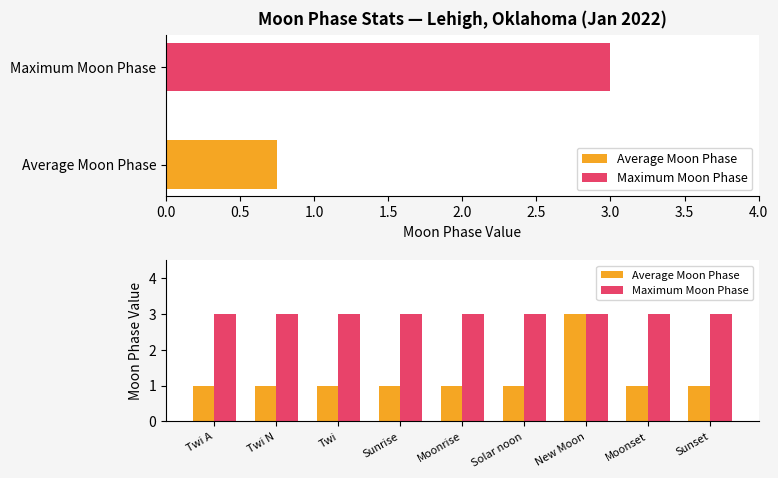

What is the difference between the highest and lowest values at Twi N?

2